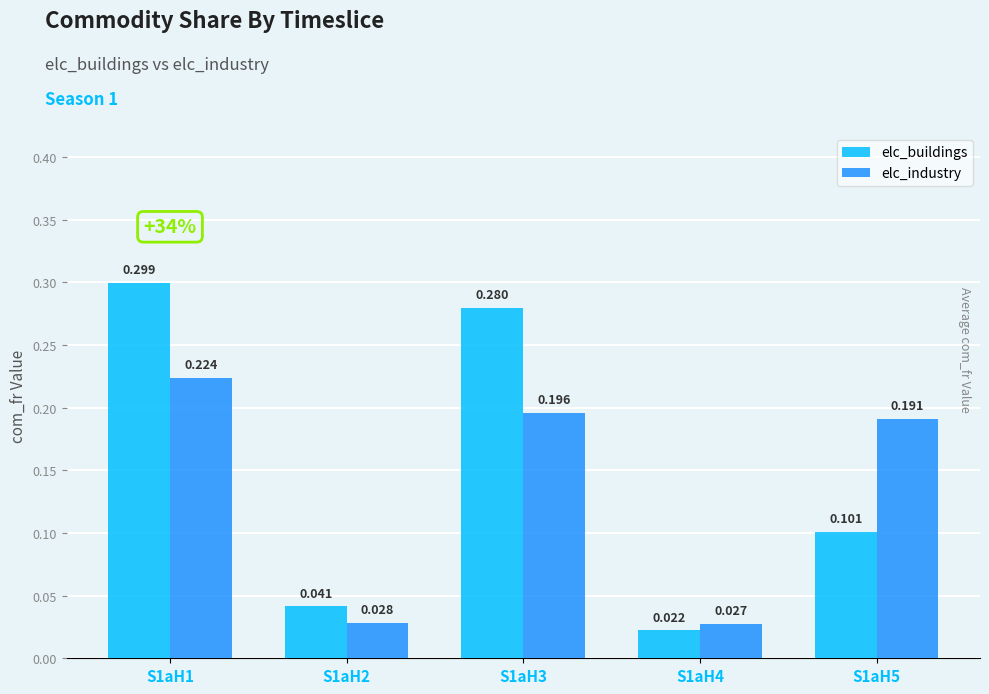

How many bars are there in each group?

2